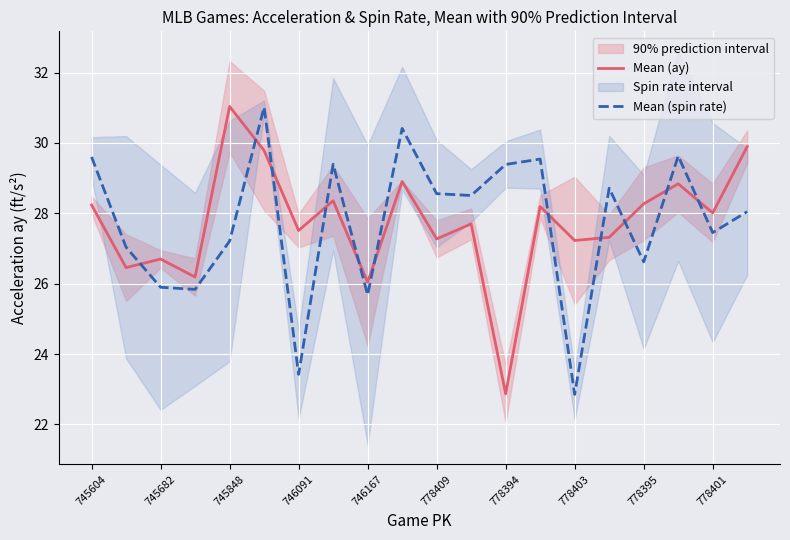

What is the minimum value for Mean (ay)?

22.9